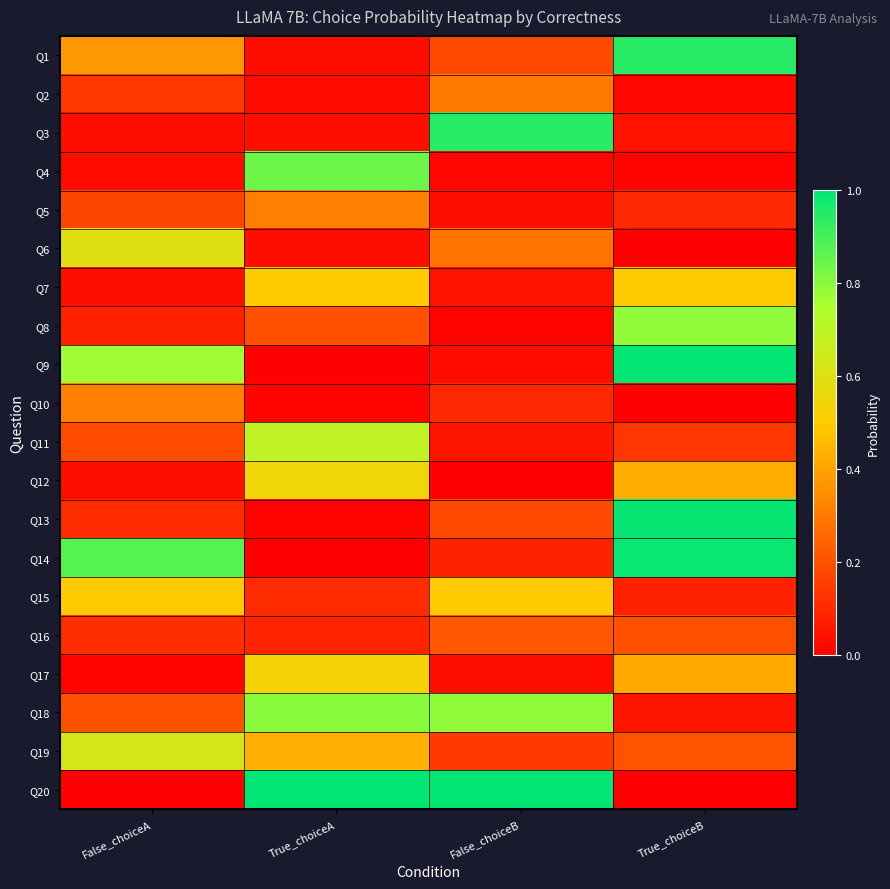

What is the total value across all series at True_choiceA?

6.2